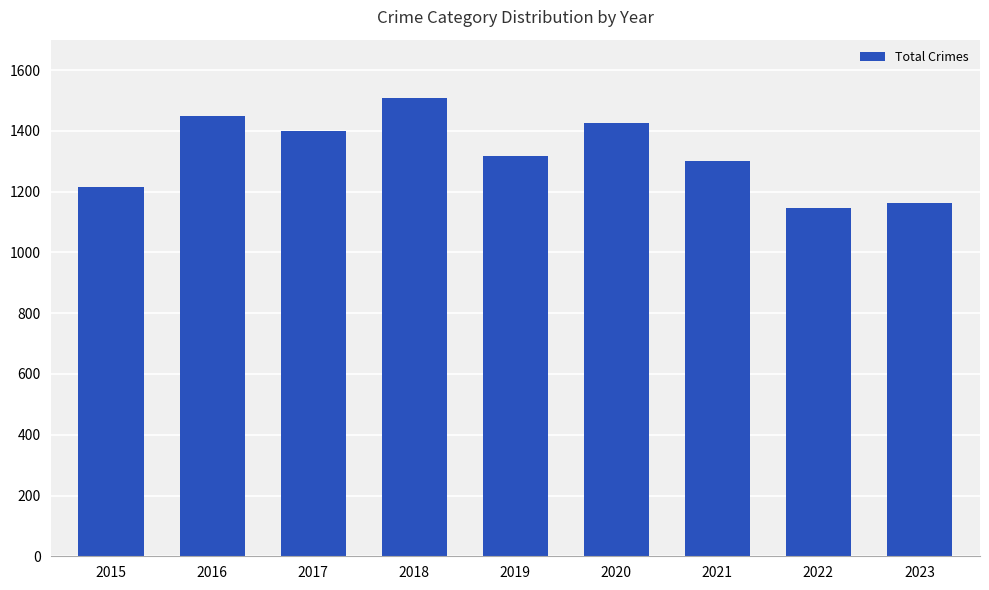

Is it true that the value at 2020 is 770?

False